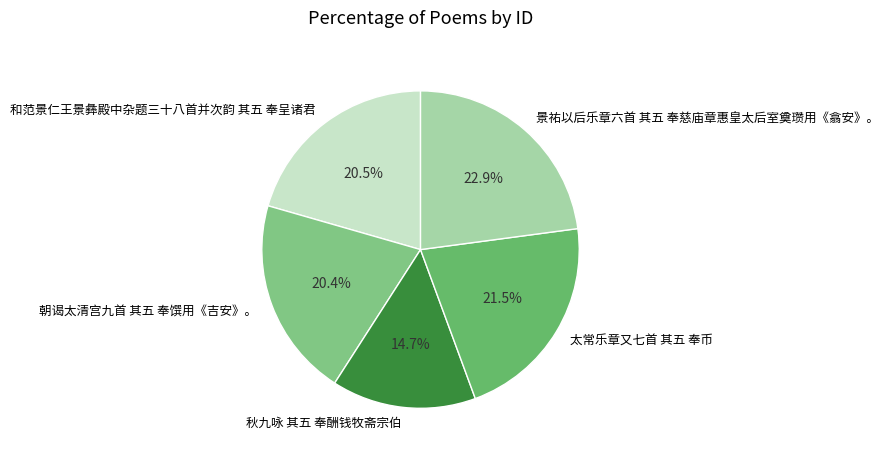

What percentage is NOT represented by 秋九咏 其五 奉酬钱牧斋宗伯?

85.3%